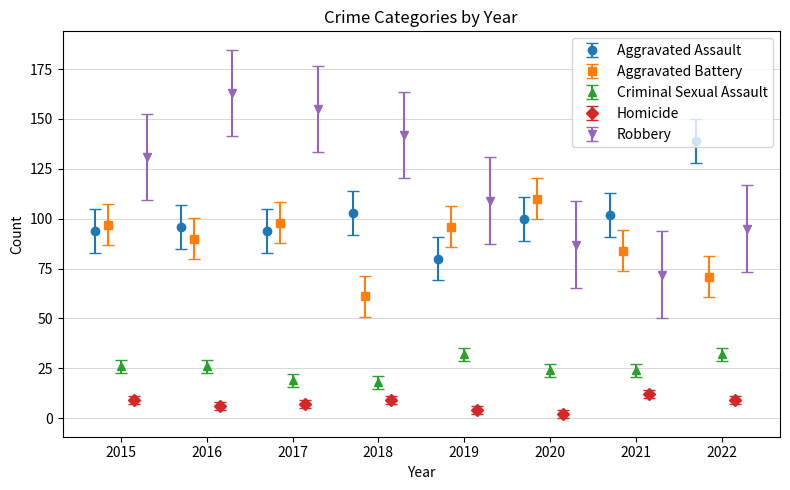

What is the difference between the maximum and minimum values in the Aggravated Battery series?

49